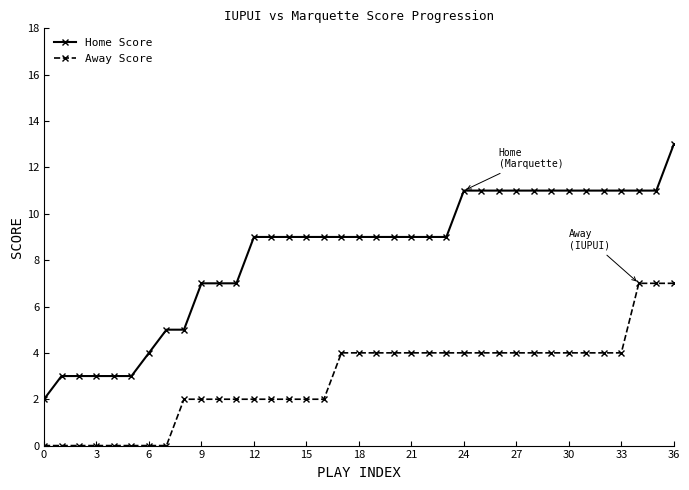

True or false: Home Score and Away Score intersect in this chart.

False